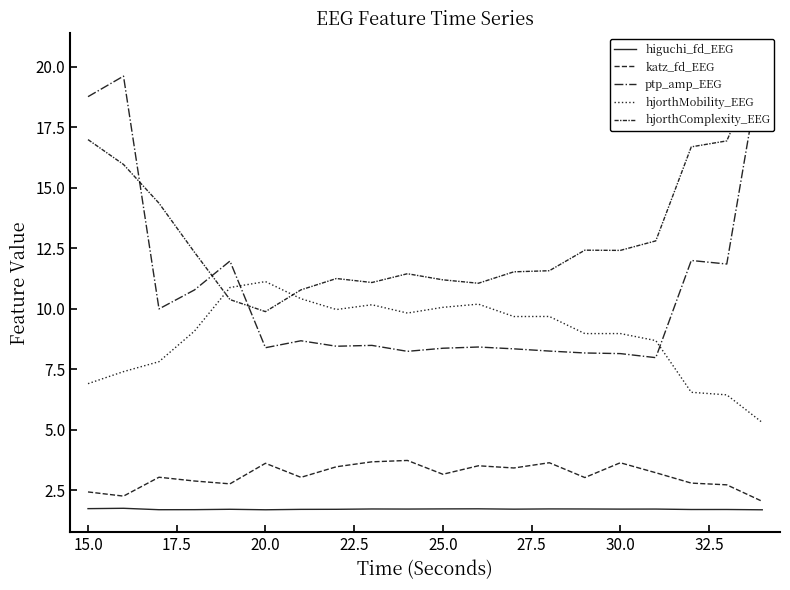

True or false: hjorthComplexity_EEG and katz_fd_EEG cross at least once.

False